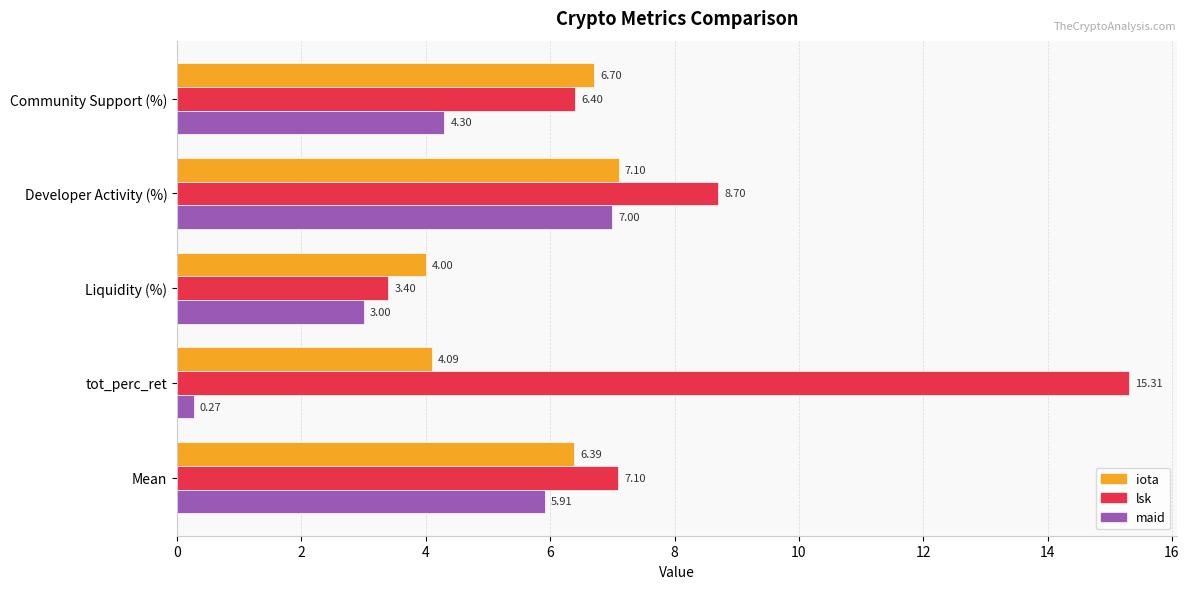

List the series in order of their overall mean, highest first.

lsk, iota, maid